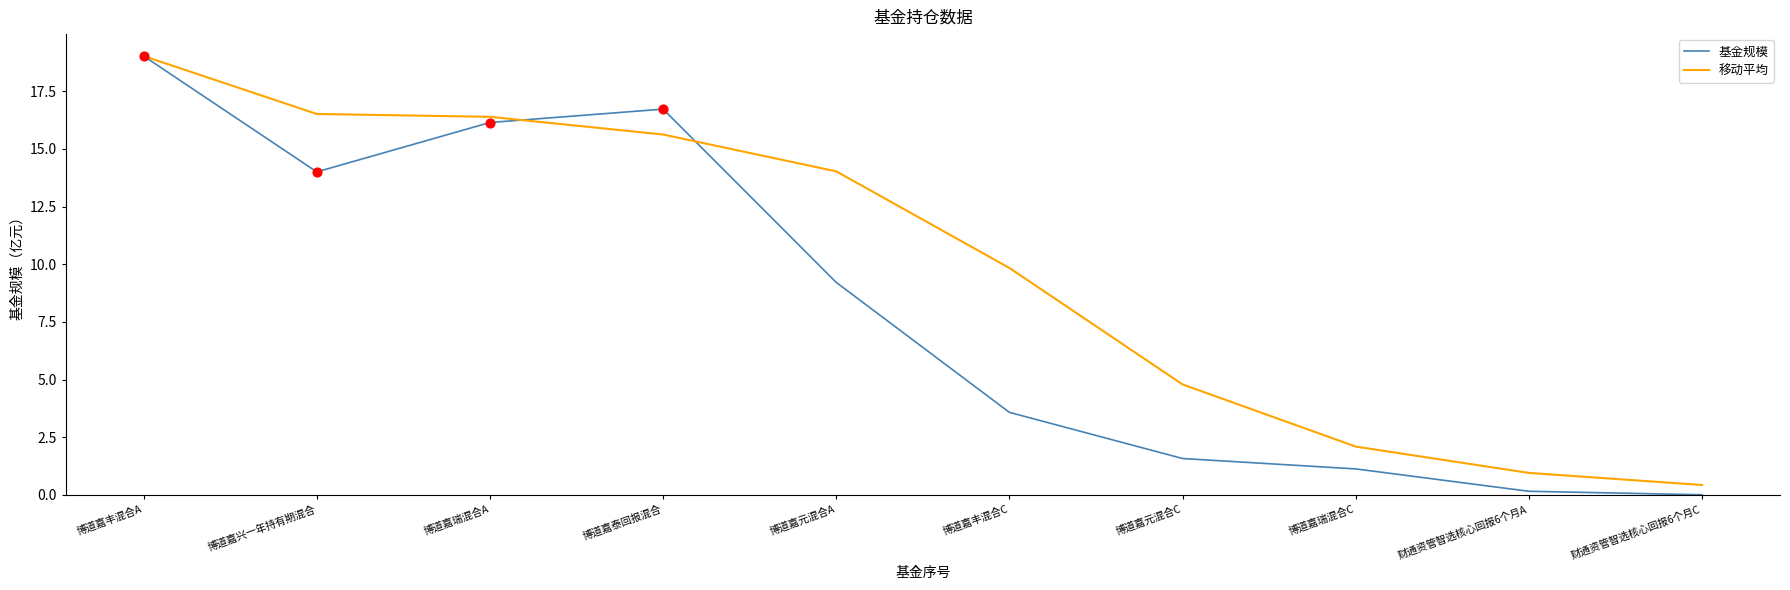

What is the total value across all series at 博道嘉瑞混合C?

3.2